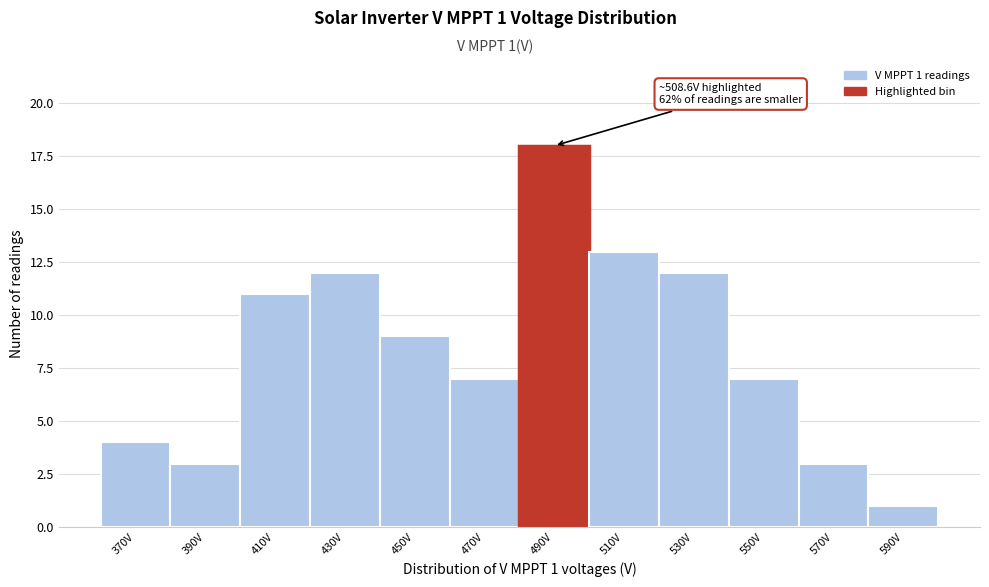

Reading right to left, transcribe all the data shown in this chart.

1	3	7	12	13	18	7	9	12	11	3	4